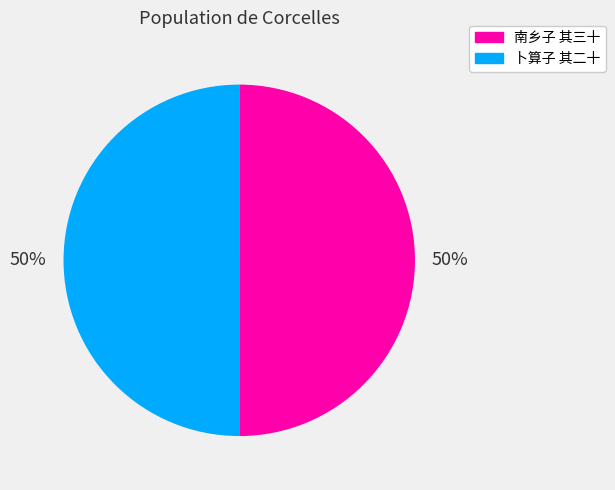

To the nearest percent, what is the average slice percentage?

50%